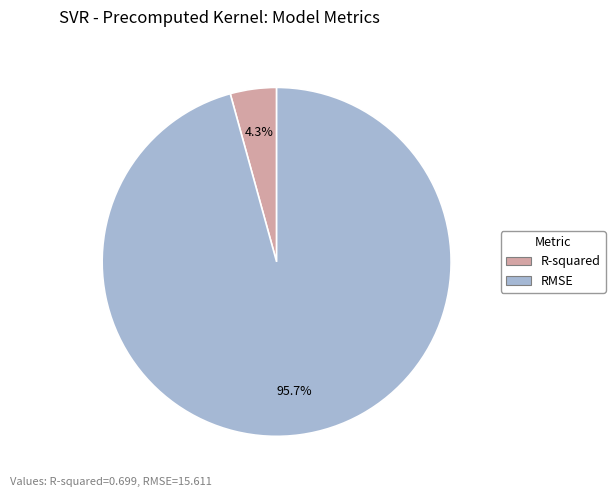

What percentage is the RMSE slice, to the nearest percent?

96%